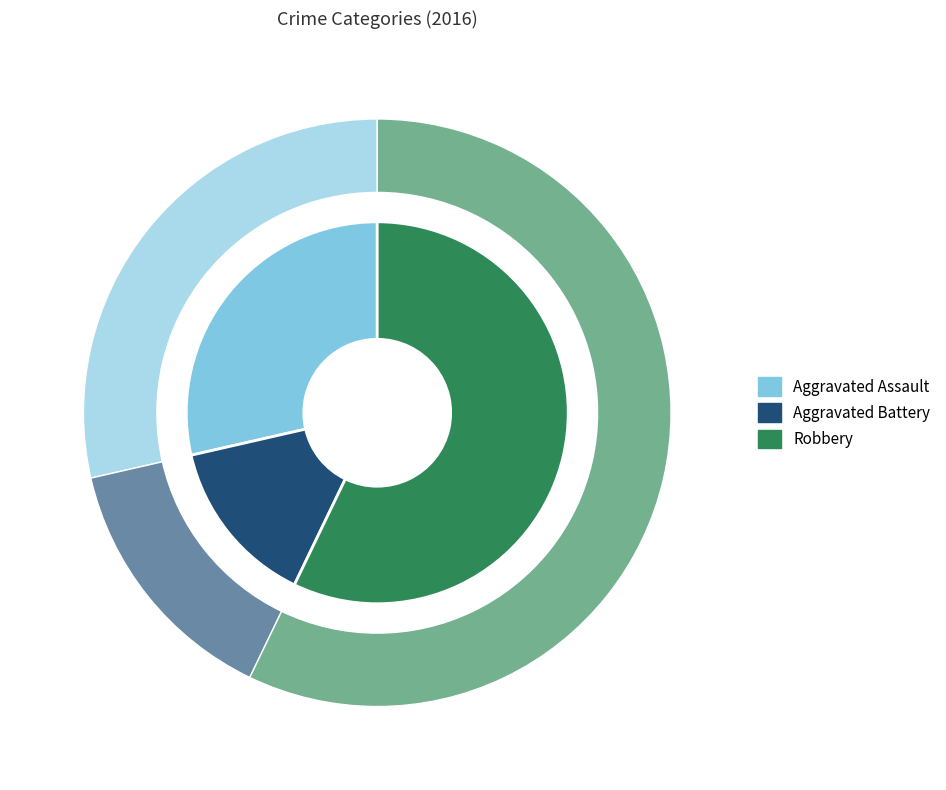

To the nearest percent, what percentage of the pie is Robbery?

57%